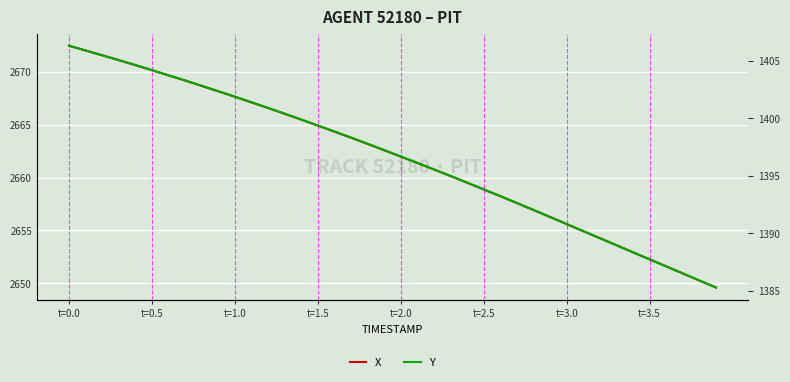

Reading left to right, extract all data points from this chart.

X: 2672.5	2672.0	2671.6	2671.1	2670.6	2670.2	2669.7	2669.2	2668.7	2668.2	2667.6	2667.1	2666.6	2666.0	2665.5	2664.9	2664.3	2663.8	2663.2	2662.6	2662.0	2661.4	2660.8	2660.1	2659.5	2658.9	2658.2	2657.6	2656.9	2656.3	2655.6	2654.9	2654.3	2653.6	2652.9	2652.2	2651.6	2650.9	2650.2	2649.6
Y: 1406.3	1405.9	1405.5	1405.0	1404.6	1404.2	1403.7	1403.3	1402.8	1402.3	1401.9	1401.4	1400.9	1400.4	1399.9	1399.4	1398.8	1398.3	1397.8	1397.2	1396.7	1396.1	1395.5	1395.0	1394.4	1393.8	1393.2	1392.6	1392.0	1391.4	1390.8	1390.2	1389.6	1389.0	1388.3	1387.7	1387.1	1386.5	1385.9	1385.3